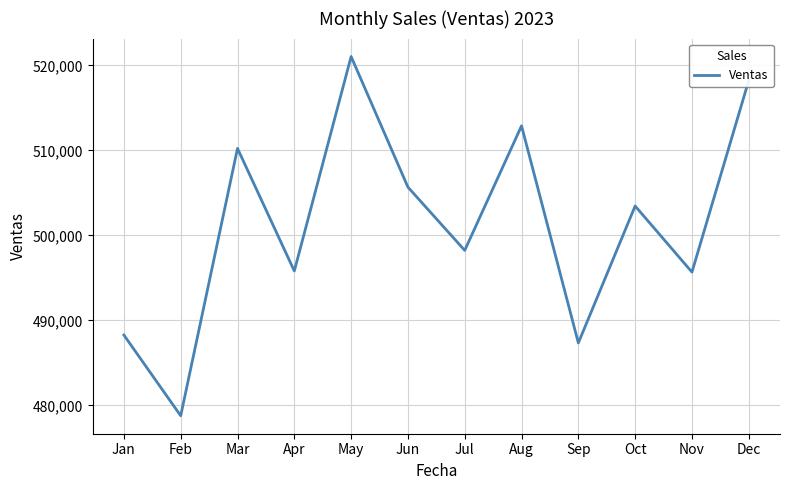

Where is the data nearest to the value 499910?

Jul